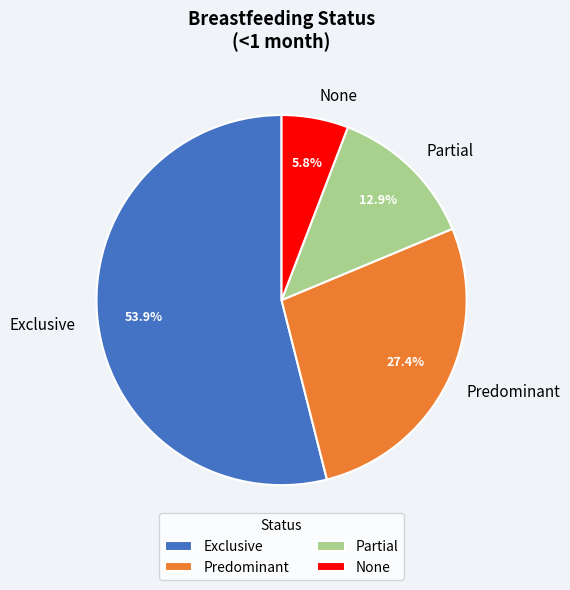

To the nearest percent, what is the combined percentage of Partial and None?

19%